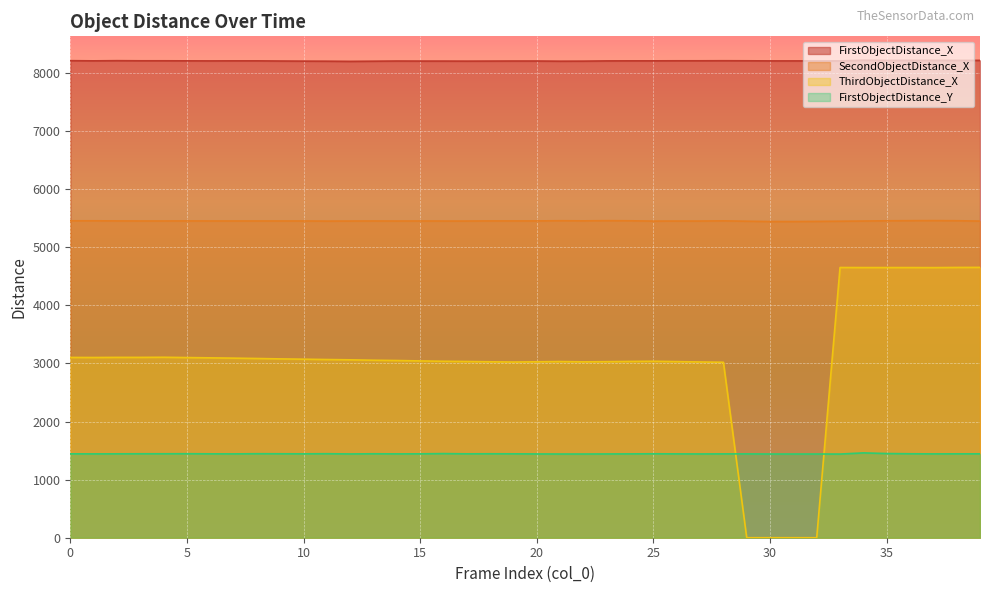

What is the average value of the SecondObjectDistance_X series?

5452